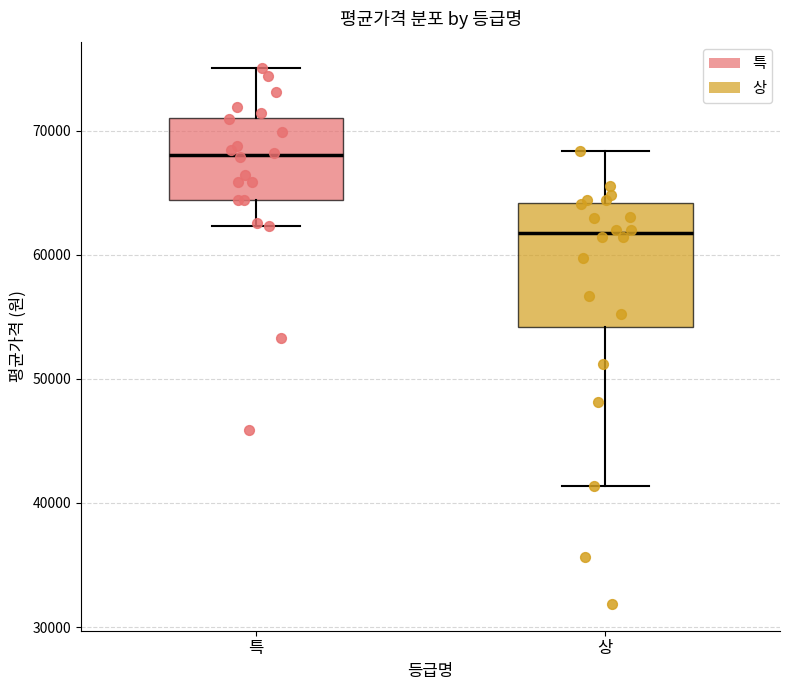

Where is the upper edge of the box for 상 on the y-axis? The values are not printed on the chart, so give them approximately, as read against the axis.

64000